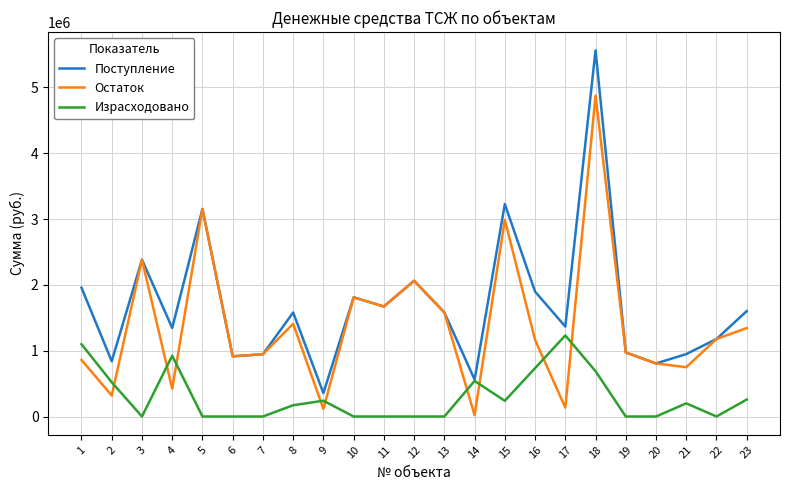

What is the greatest value displayed?

5563978.1